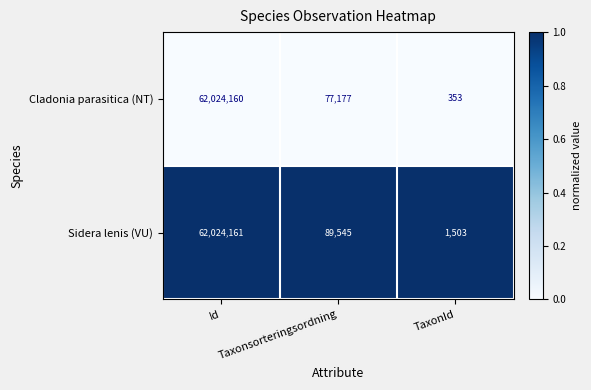

Which label corresponds to the largest value in the chart?

Id